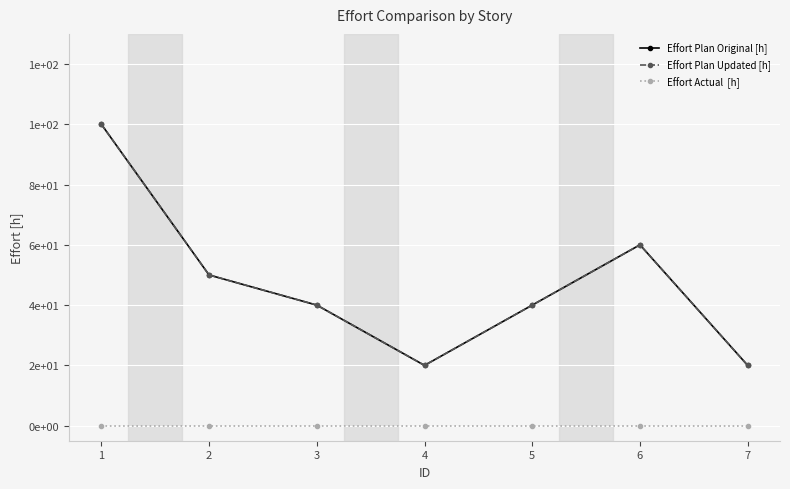

Is this an area chart (filled region under the line)?

No